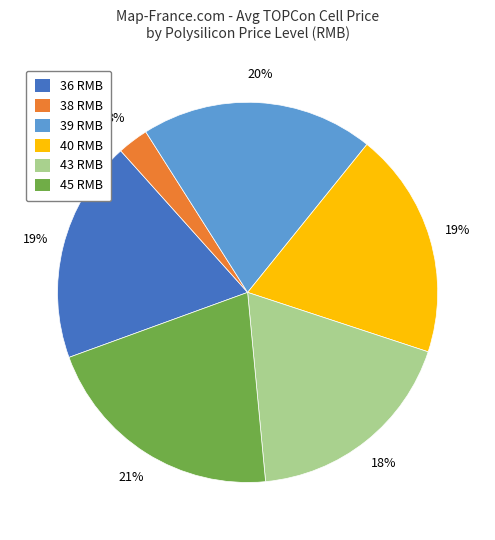

Is it true that 45 RMB is 33% of the pie?

False